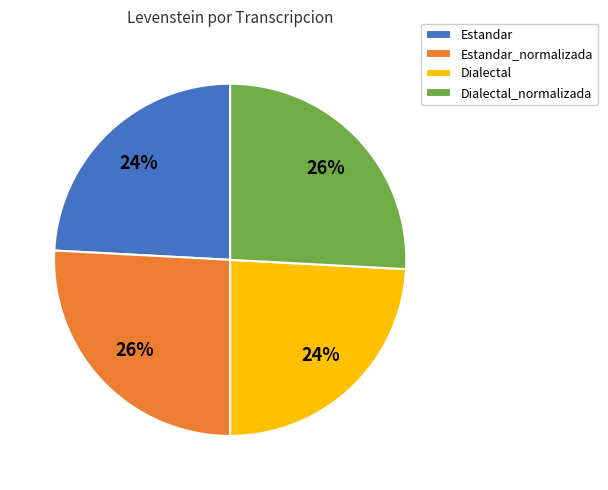

Does Dialectal_normalizada account for over 50% of the chart?

No